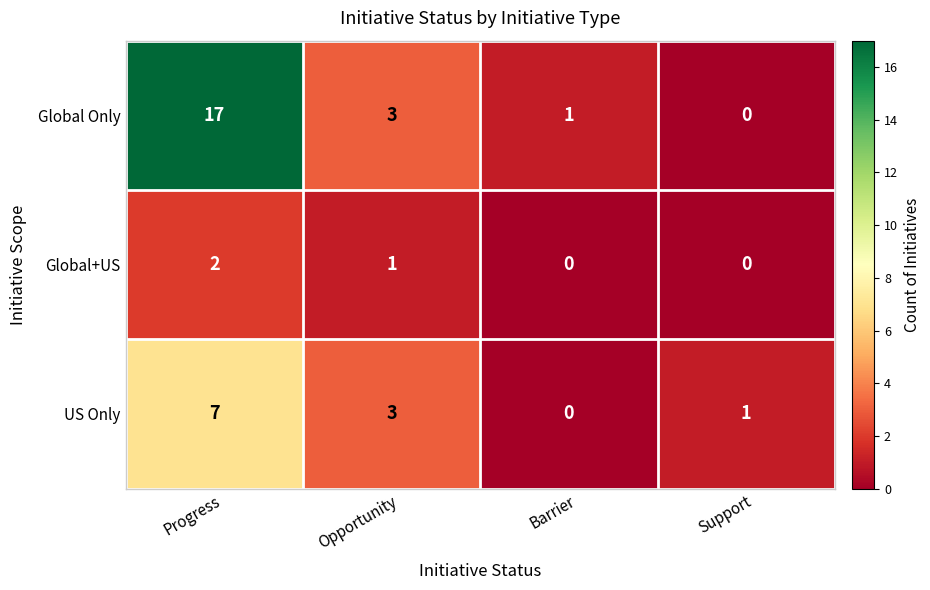

The US Only series shows 1 at Support. True or false?

True